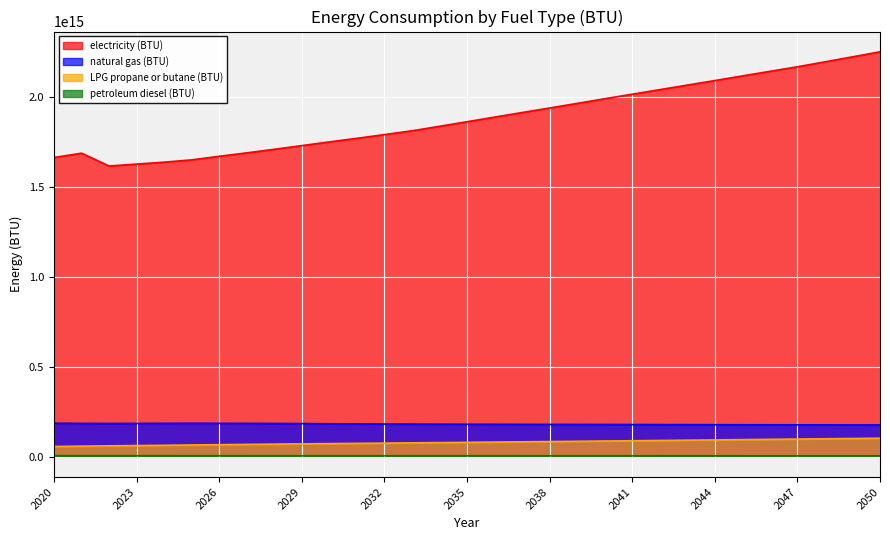

What are all the series names shown in the legend?

electricity (BTU), natural gas (BTU), LPG propane or butane (BTU), petroleum diesel (BTU)